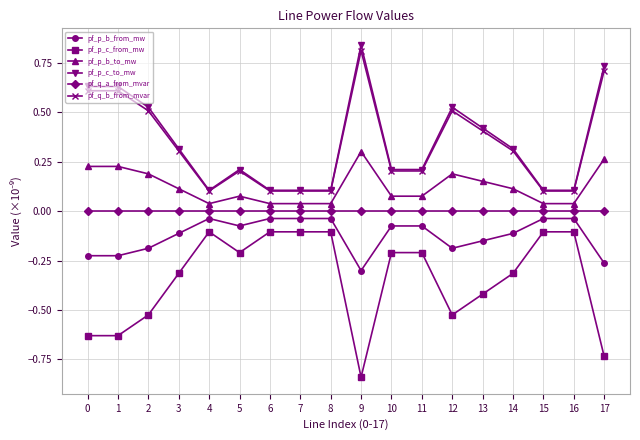

The value of pf_p_b_from_mw at 4 is -0.0. True or false?

True